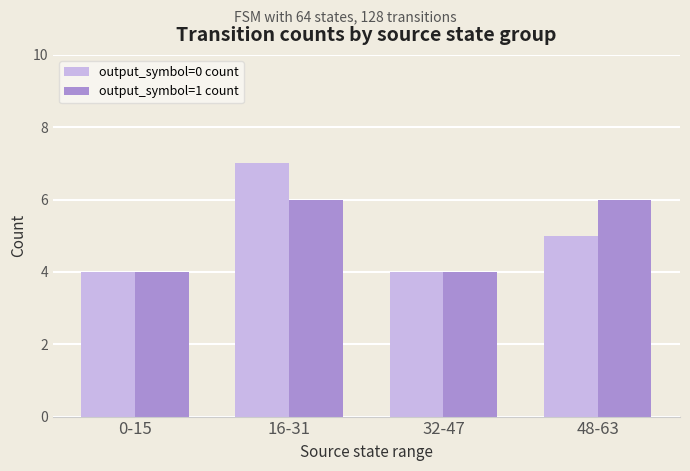

What is the average value of the output_symbol=0 count series?

5